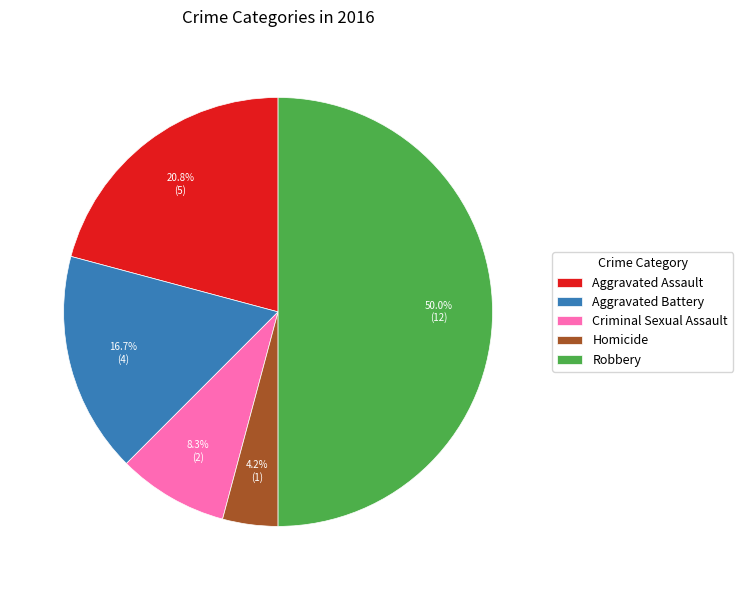

Does Criminal Sexual Assault represent more than half of the total?

No